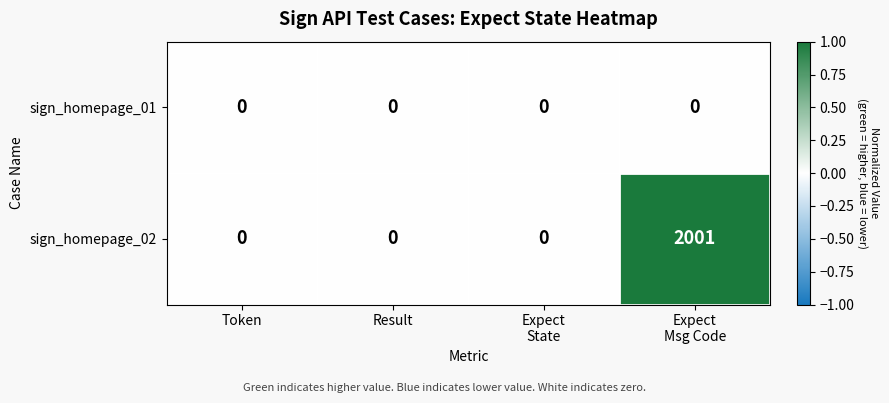

The value of sign_homepage_02 at Result is 0. True or false?

True